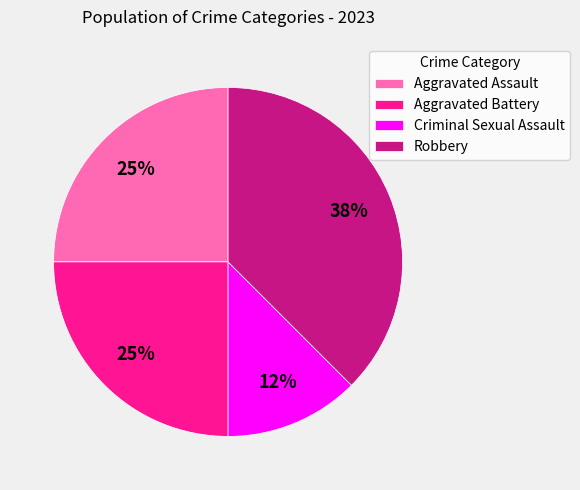

To the nearest percent, what is the average slice percentage?

25%